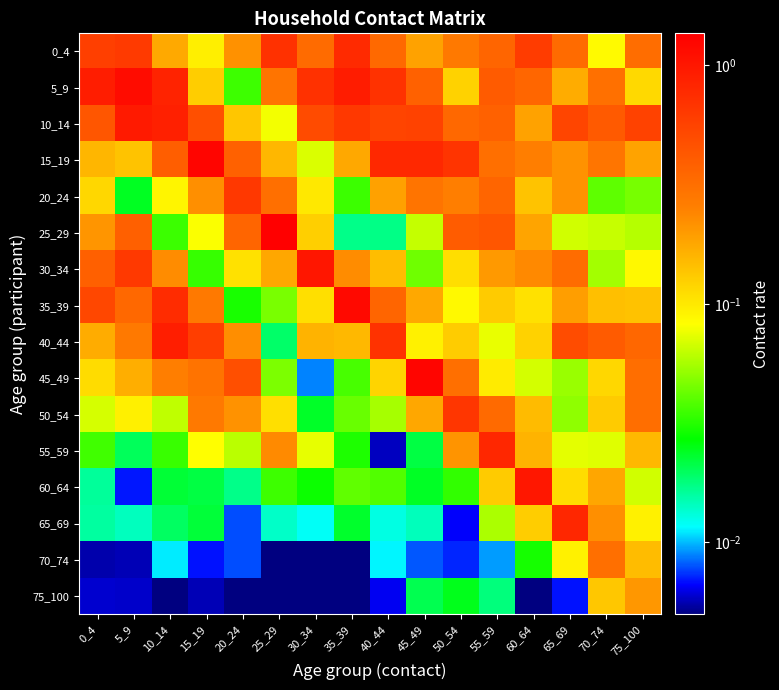

Between 10_14 and 20_24, which series saw the biggest shift?

5_9